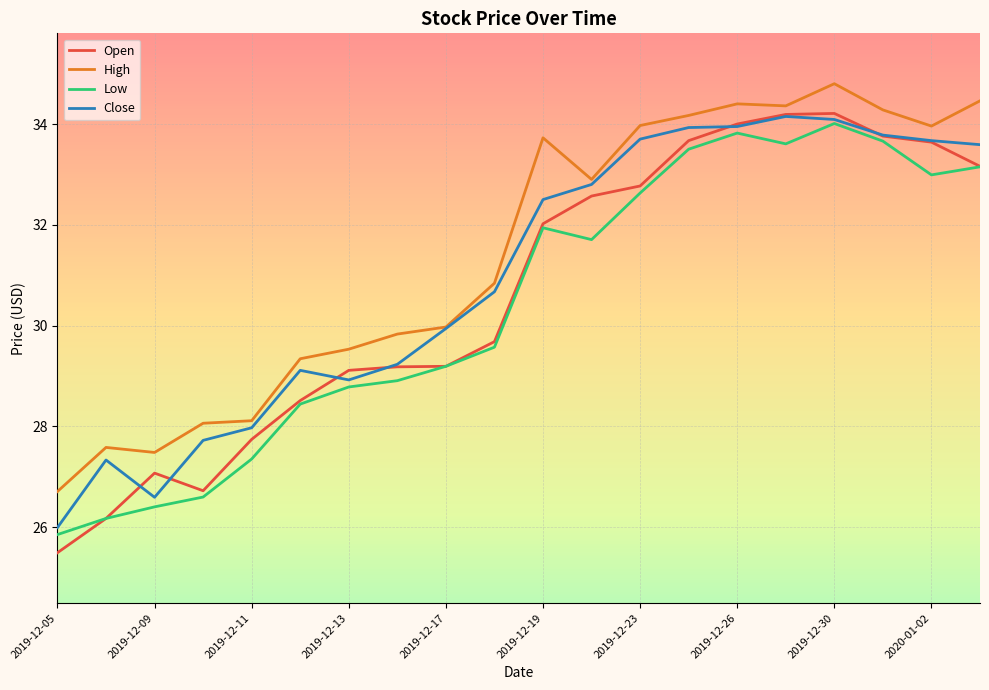

What is the highest value of the Close series?

34.2